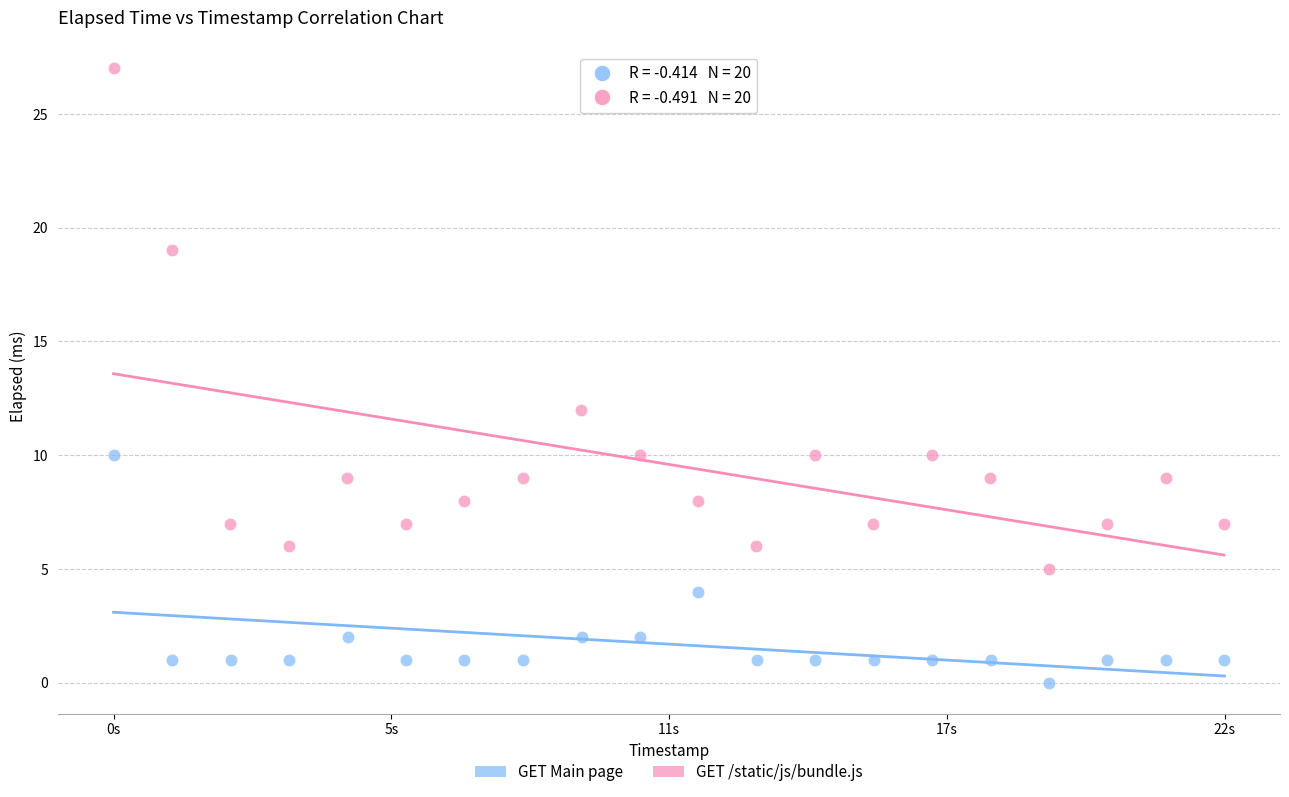

Which series reaches the minimum Y coordinate?

GET Main page